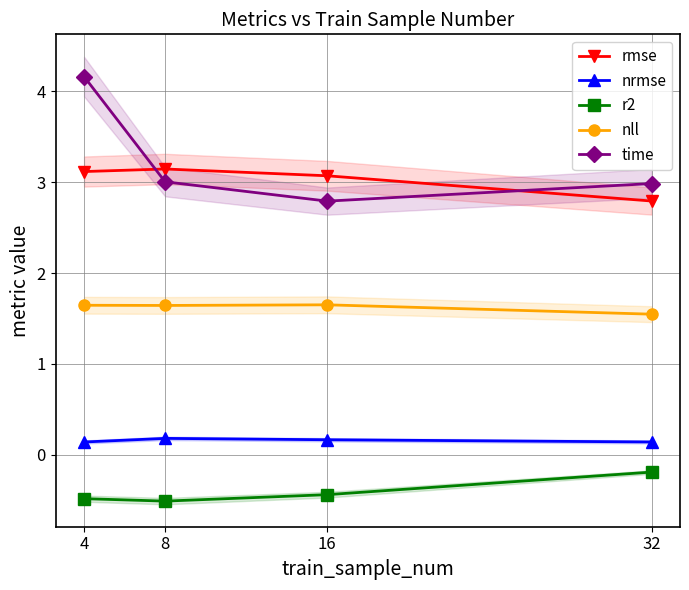

List the labels in order of r2 value, smallest first.

8, 4, 16, 32